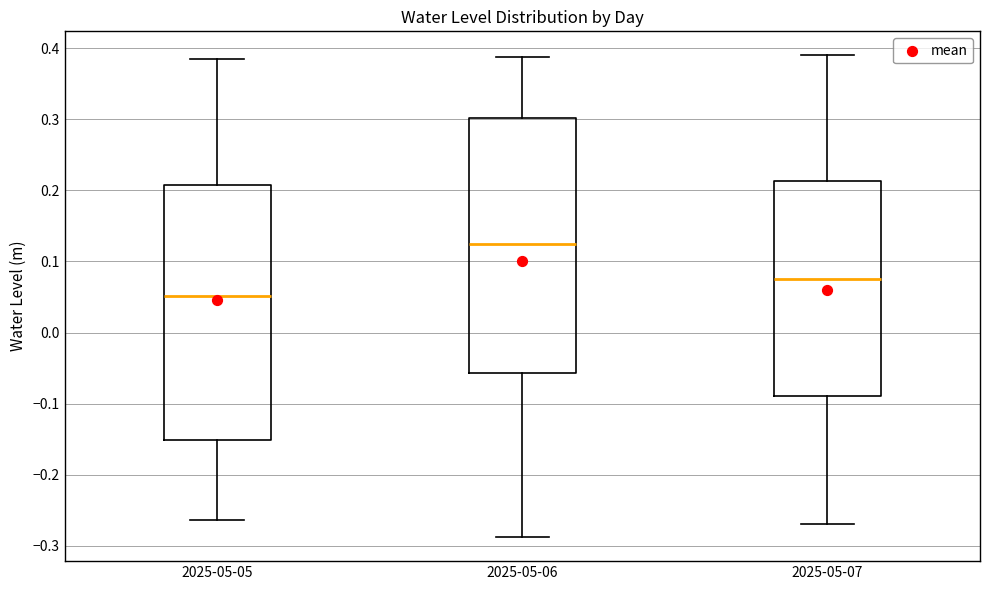

Where is the upper edge of the box for 2025-05-05 on the y-axis? The values are not printed on the chart, so give them approximately, as read against the axis.

0.21